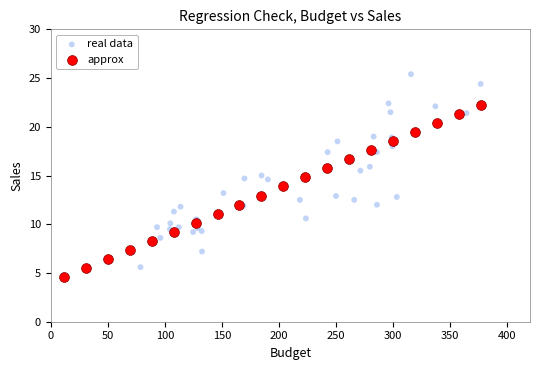

Which series contains the highest Y value?

real data